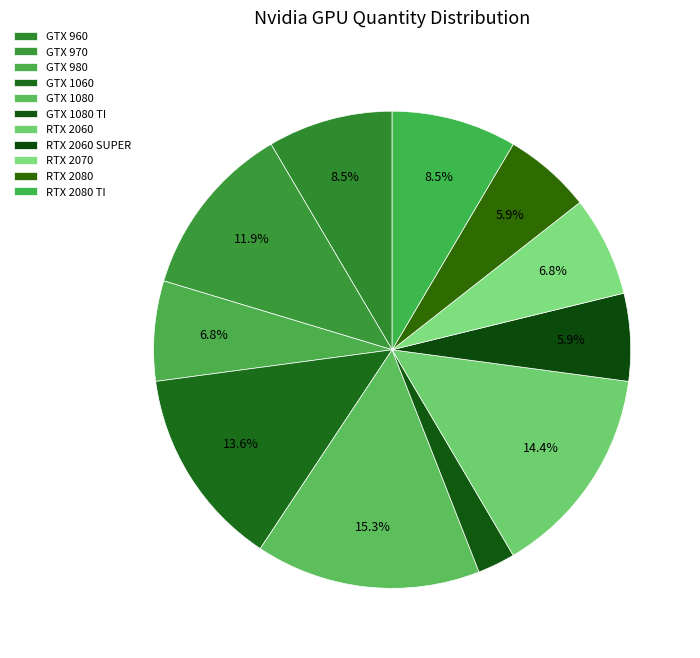

Combined, do RTX 2070 and GTX 960 account for over 50%?

No